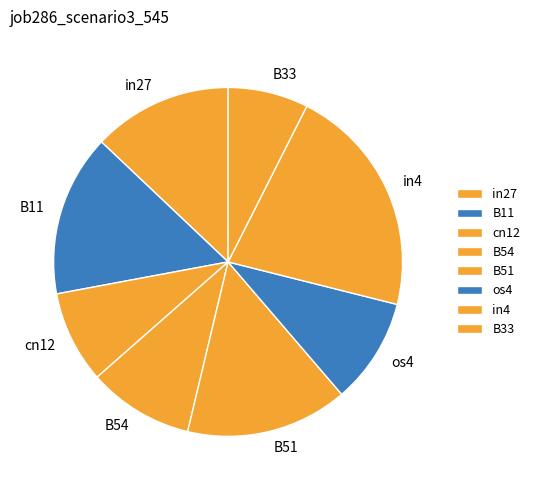

Is there any slice that represents more than half of the pie?

No